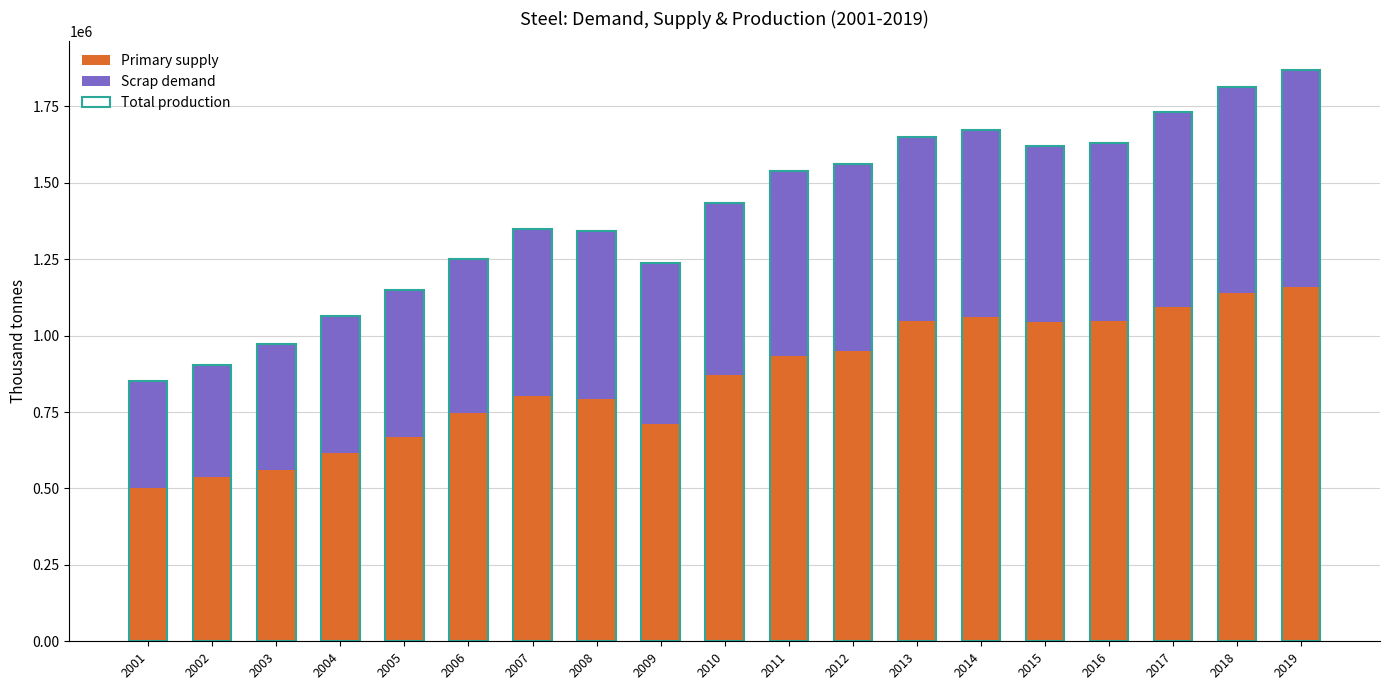

Is it true that Total production equals 1603955.8 at 2003?

False